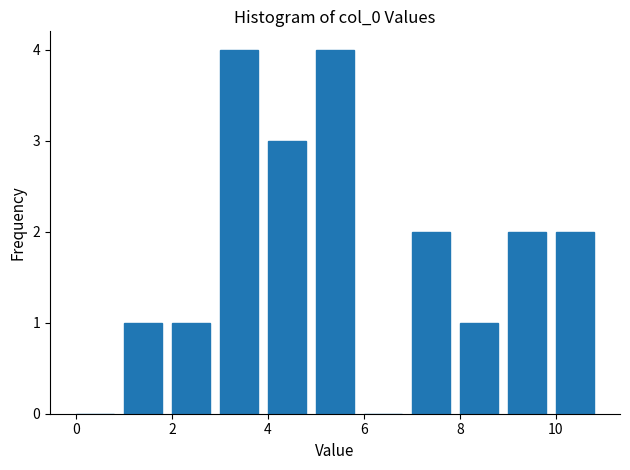

Reading left to right, transcribe this chart: for each bar, give the range it covers on the x-axis and its height. The values are not printed on the chart, so give them approximately, as read against the axis.

0 to 1: 0
1 to 2: 1
2 to 3: 1
3 to 4: 4
4 to 5: 3
5 to 6: 4
6 to 7: 0
7 to 8: 2
8 to 9: 1
9 to 10: 2
10 to 11: 2